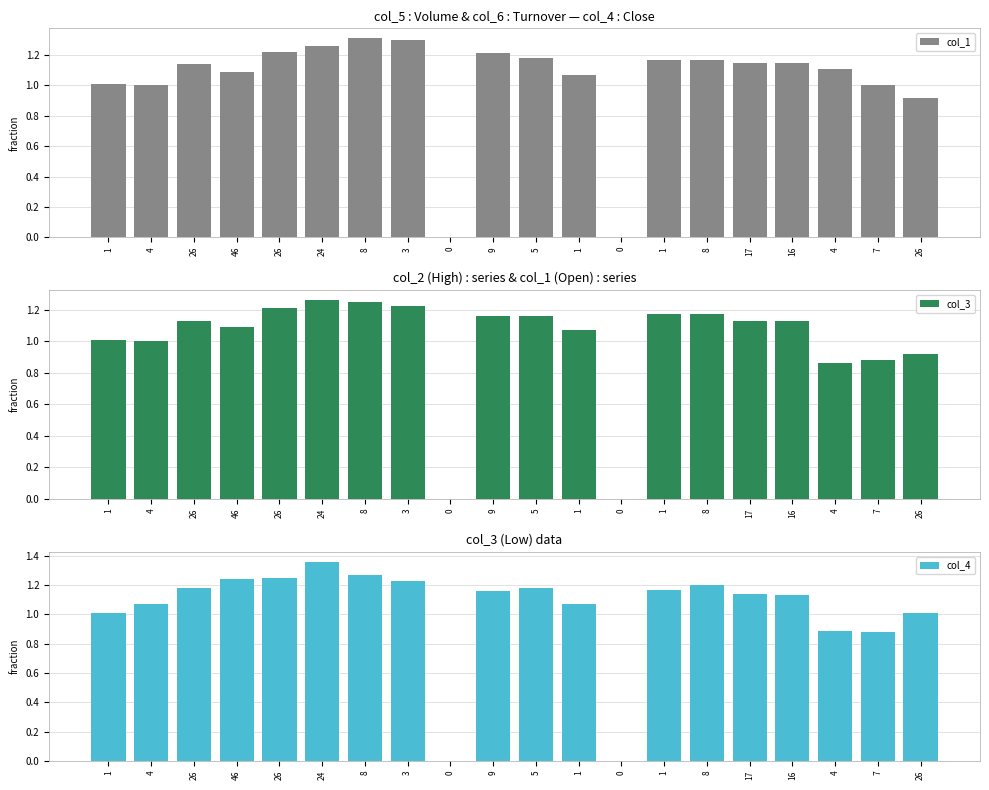

What are all the series names shown in the legend?

col_1, col_3, col_4